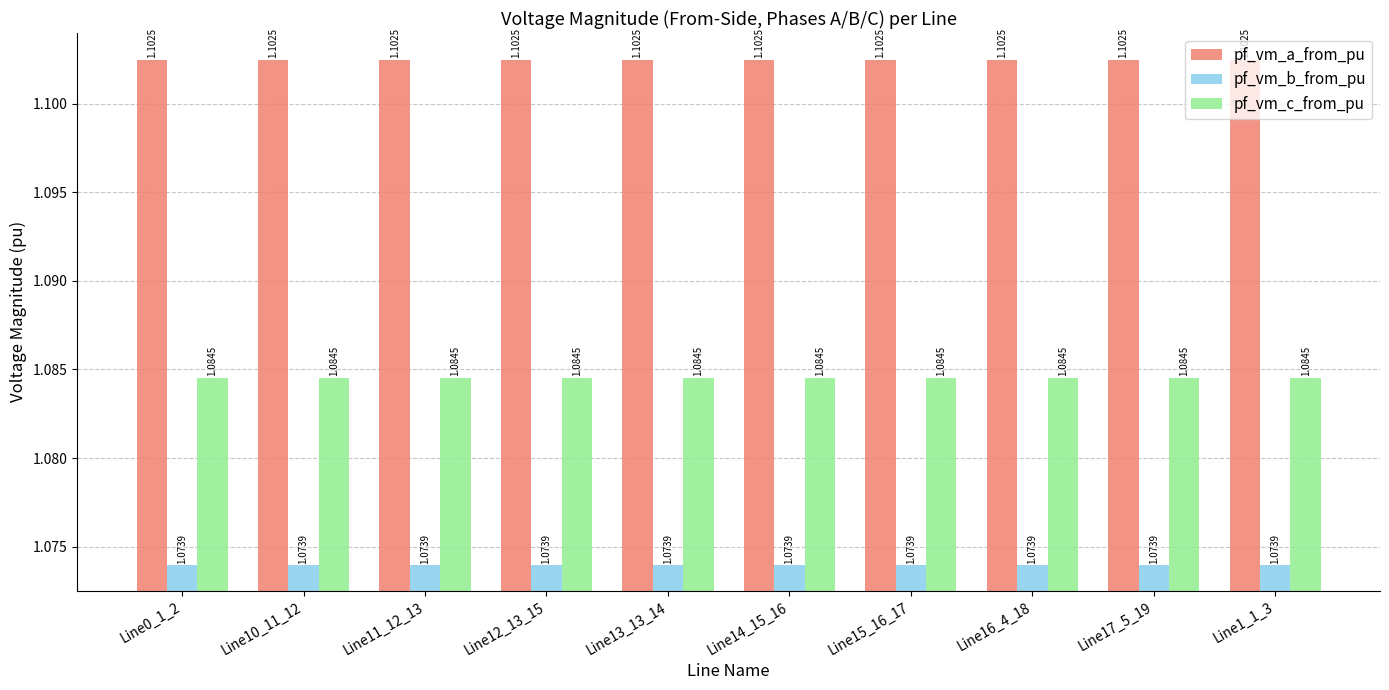

What are all the series names shown in the legend?

pf_vm_a_from_pu, pf_vm_b_from_pu, pf_vm_c_from_pu